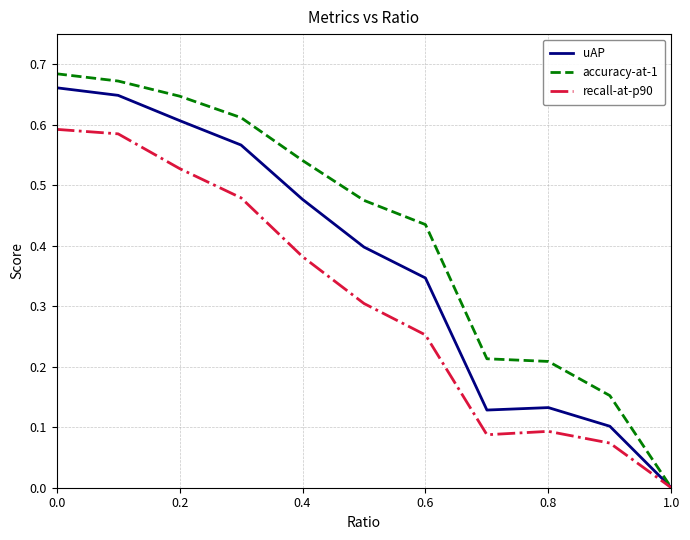

Rank the series by their average value, from highest to lowest.

accuracy-at-1, uAP, recall-at-p90